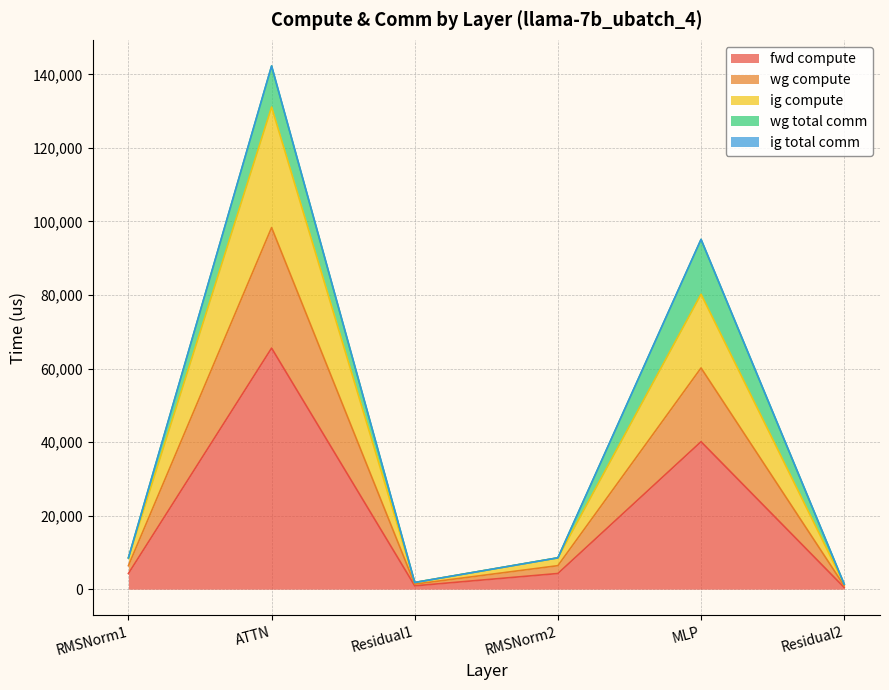

What is the label of the 6th point from the left?

Residual2